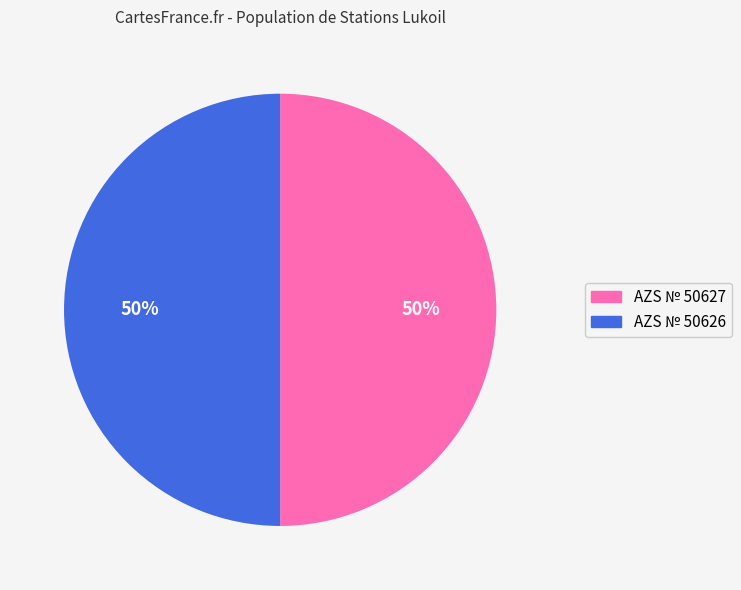

How many slices are in this pie chart?

2